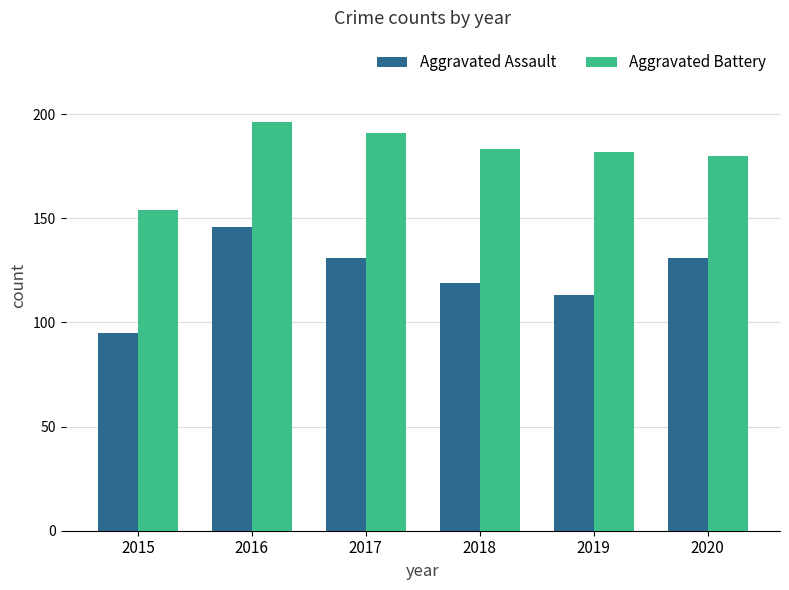

The value of Aggravated Assault at 2017 is 190. True or false?

False